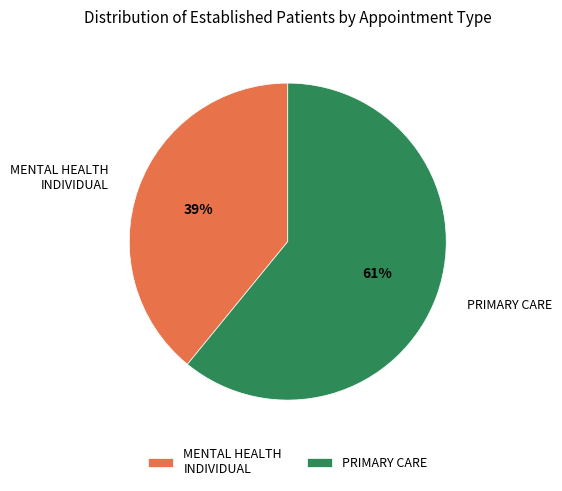

To the nearest percent, what percentage of the pie is PRIMARY CARE?

61%